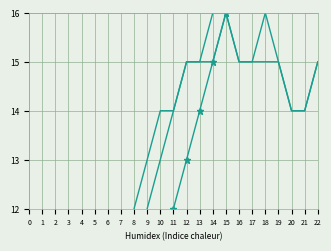

True or false: series 2 and series 3 cross at least once.

False